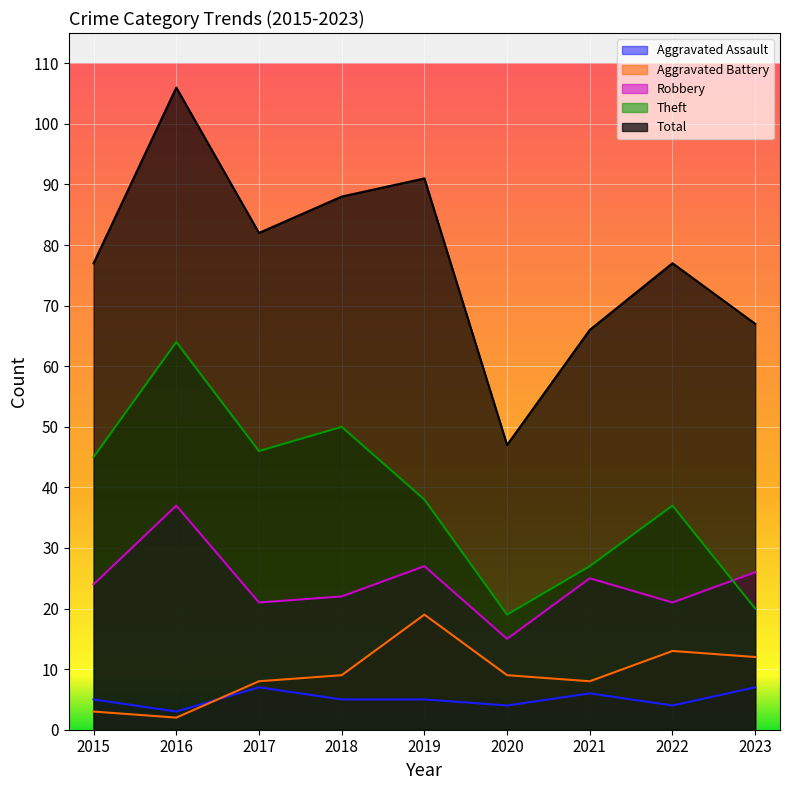

What value does the Robbery series have at 2023, to the nearest 10?

30